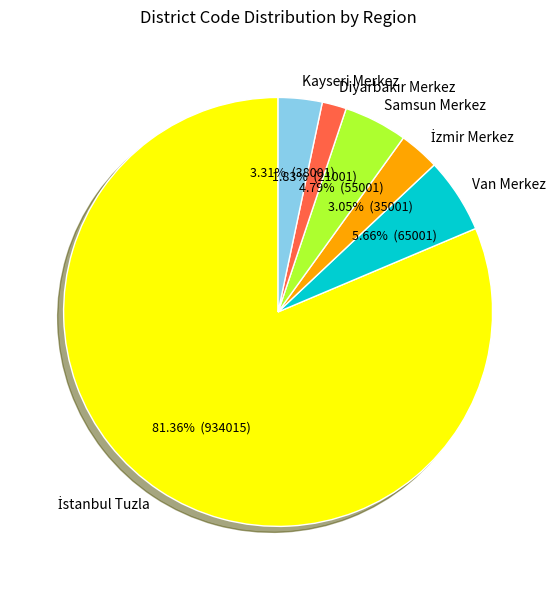

Is there any slice that represents more than half of the pie?

Yes